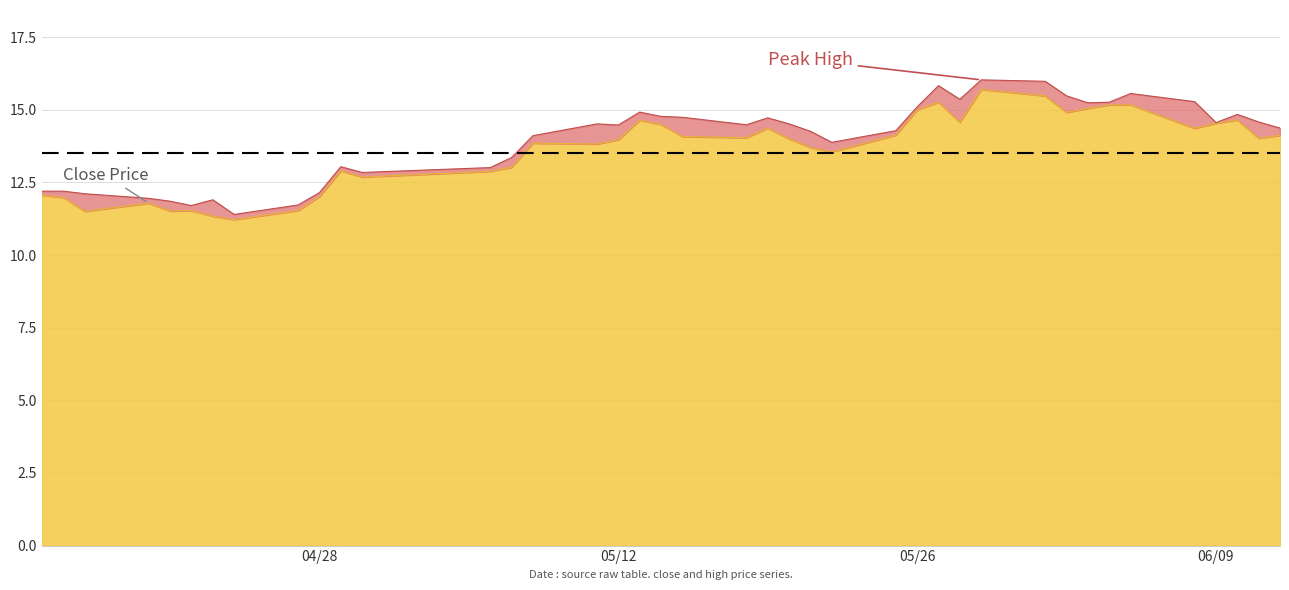

Reading right to left, extract all data points from this chart.

close: 14.1	14.0	14.7	14.5	14.4	15.2	15.2	15.1	14.9	15.5	15.7	14.6	15.3	15.0	14.1	13.6	13.7	14.0	14.4	14.0	14.1	14.5	14.6	14.0	13.8	13.9	13.0	12.9	12.7	12.9	12.0	11.5	11.2	11.3	11.5	11.5	11.8	11.5	12.0	12.1
high: 14.4	14.6	14.8	14.6	15.3	15.6	15.3	15.2	15.5	16.0	16.0	15.4	15.8	15.1	14.3	13.9	14.3	14.5	14.7	14.5	14.7	14.8	14.9	14.5	14.5	14.1	13.4	13.0	12.8	13.0	12.1	11.7	11.4	11.9	11.7	11.9	12.0	12.1	12.2	12.2